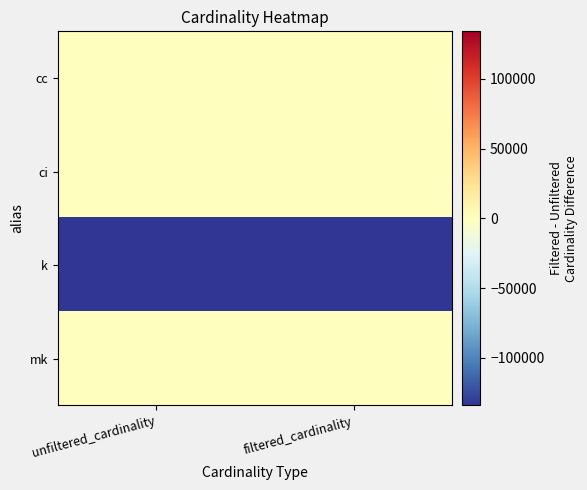

List the series in order of their peak value, highest first.

cc, ci, mk, k